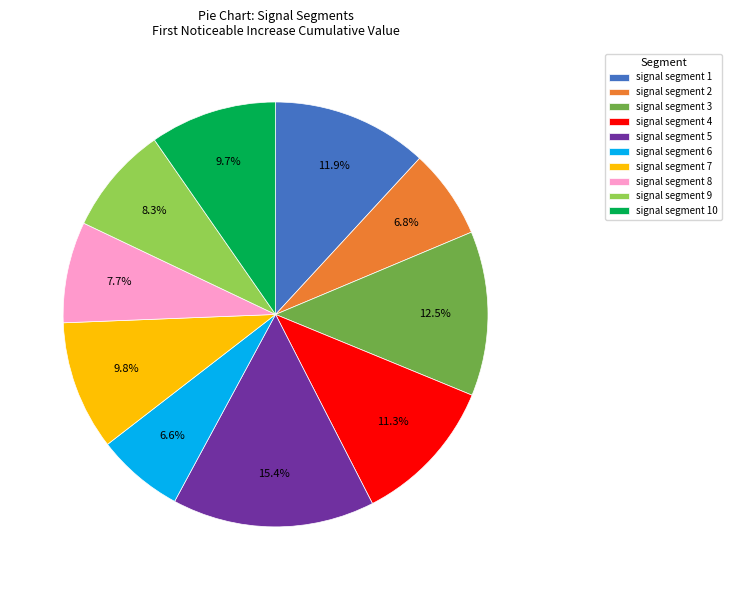

To the nearest percent, what is the combined percentage of signal segment 3 and signal segment 2?

19%